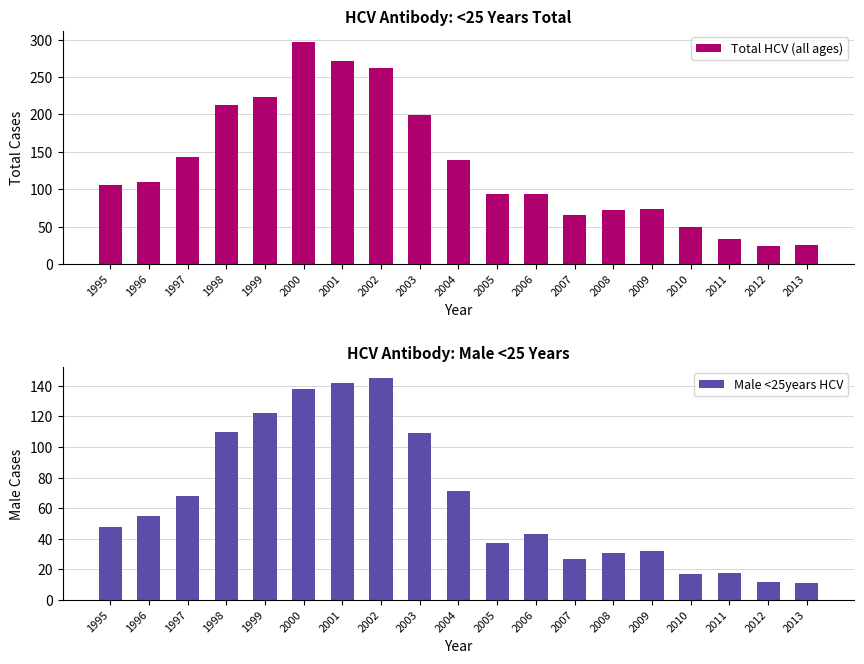

True or false: Total HCV (all ages) has a value of 50 at 2010.

True